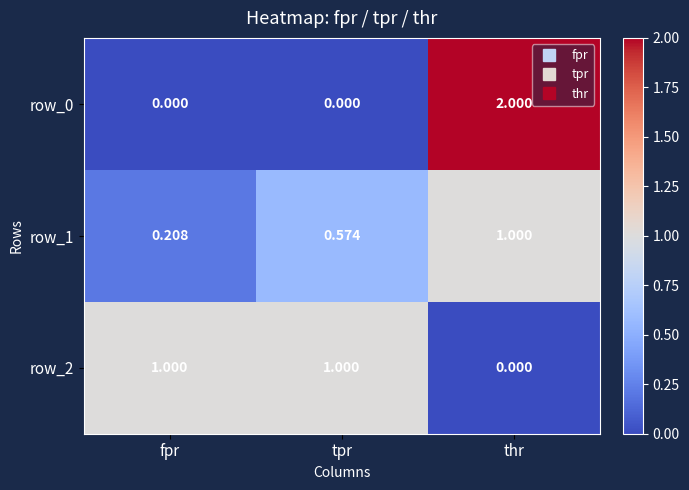

Where is row_2 nearest to the value 0?

thr